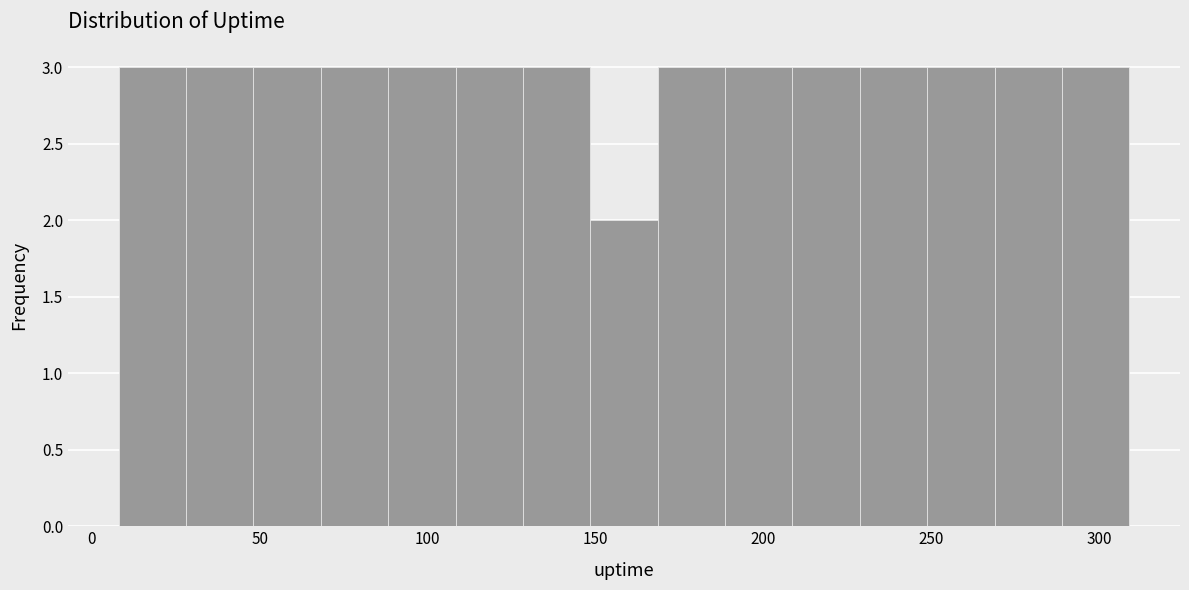

Reading left to right, list every bar in this chart as the range it spans on the x-axis followed by its height. Neither the bar edges nor the heights are printed on the chart, so give them approximately, as read against the axes.

10 to 30: 3
30 to 50: 3
50 to 70: 3
70 to 90: 3
90 to 110: 3
110 to 130: 3
130 to 150: 3
150 to 170: 2
170 to 190: 3
190 to 210: 3
210 to 230: 3
230 to 250: 3
250 to 270: 3
270 to 290: 3
290 to 310: 3